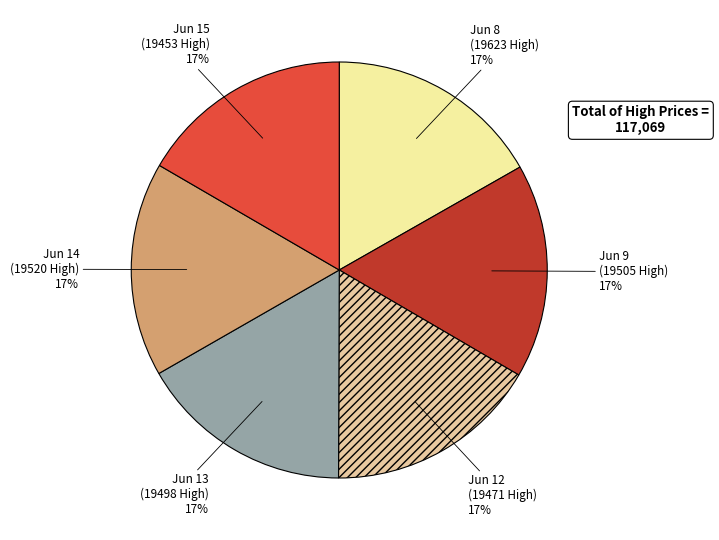

Combined, do Jun 9 and Jun 13 account for over 50%?

No